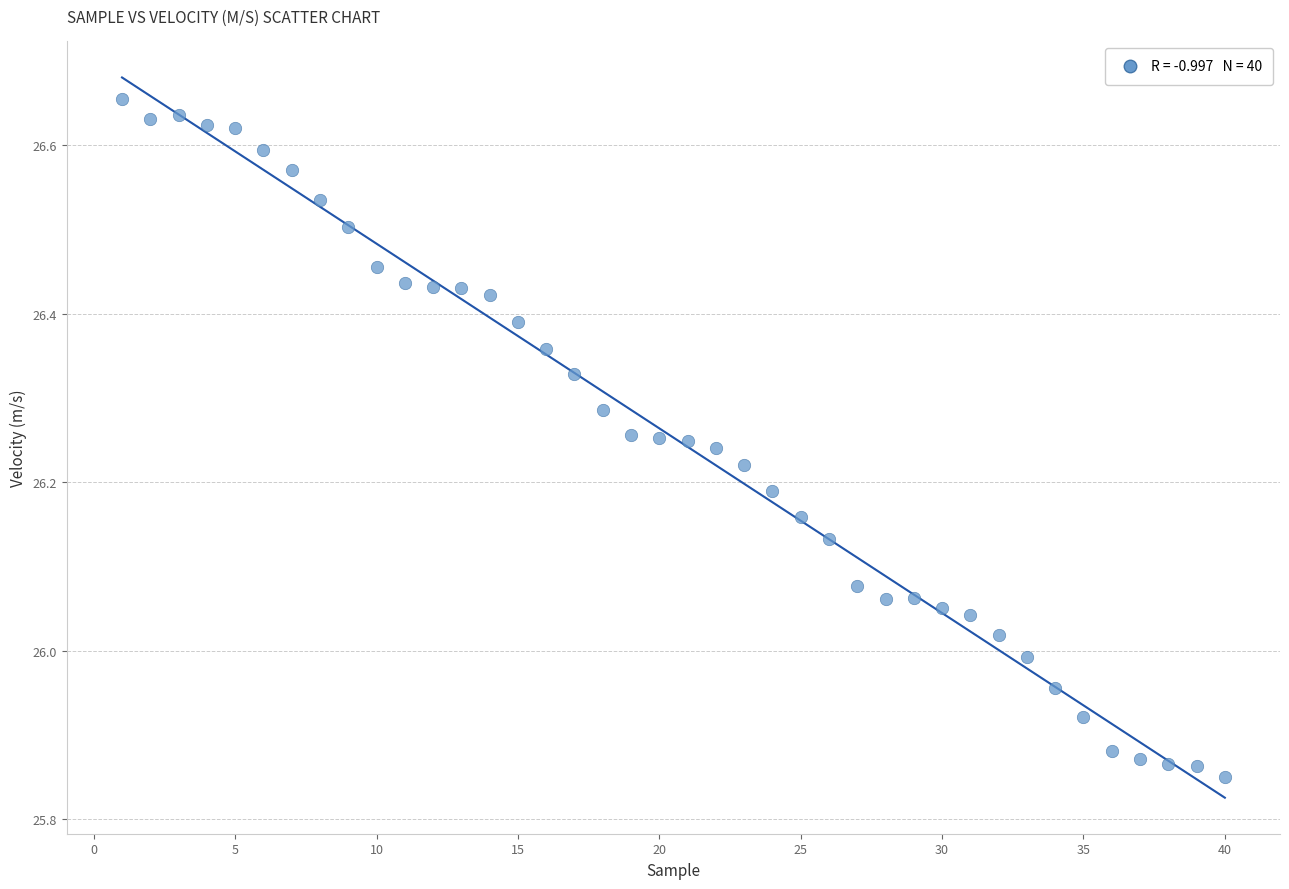

What is the range of X values (max minus min)?

39.0